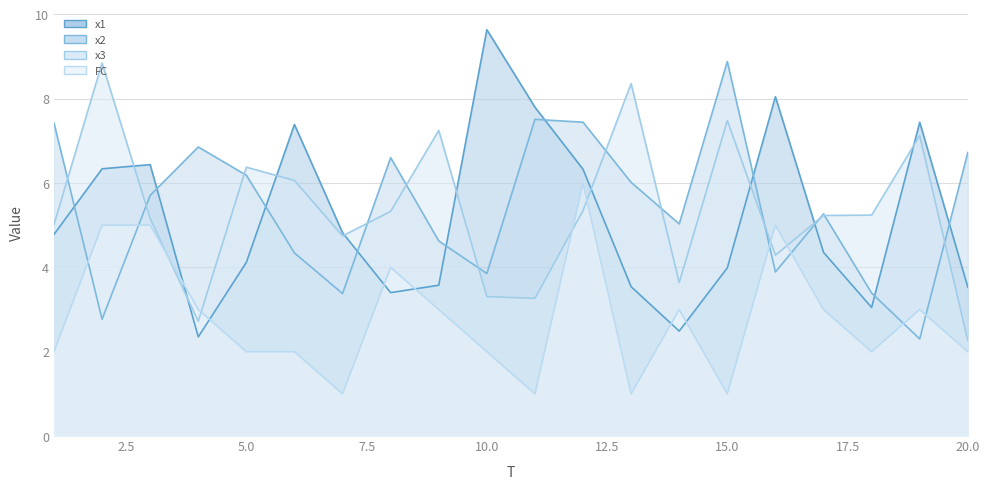

What is the maximum value for FC?

6.0